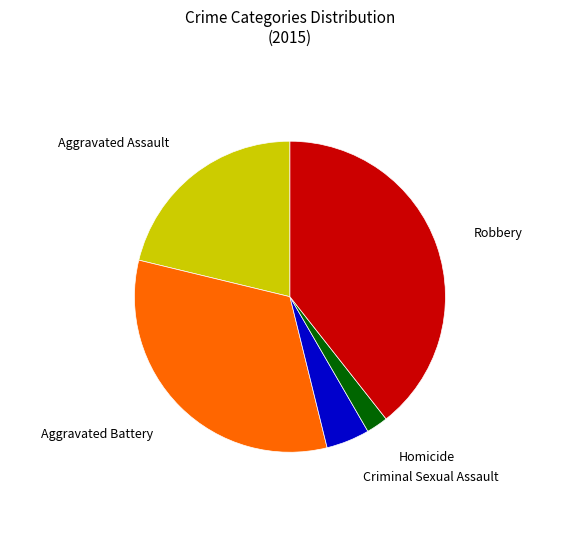

Count the number of slices in the pie.

5